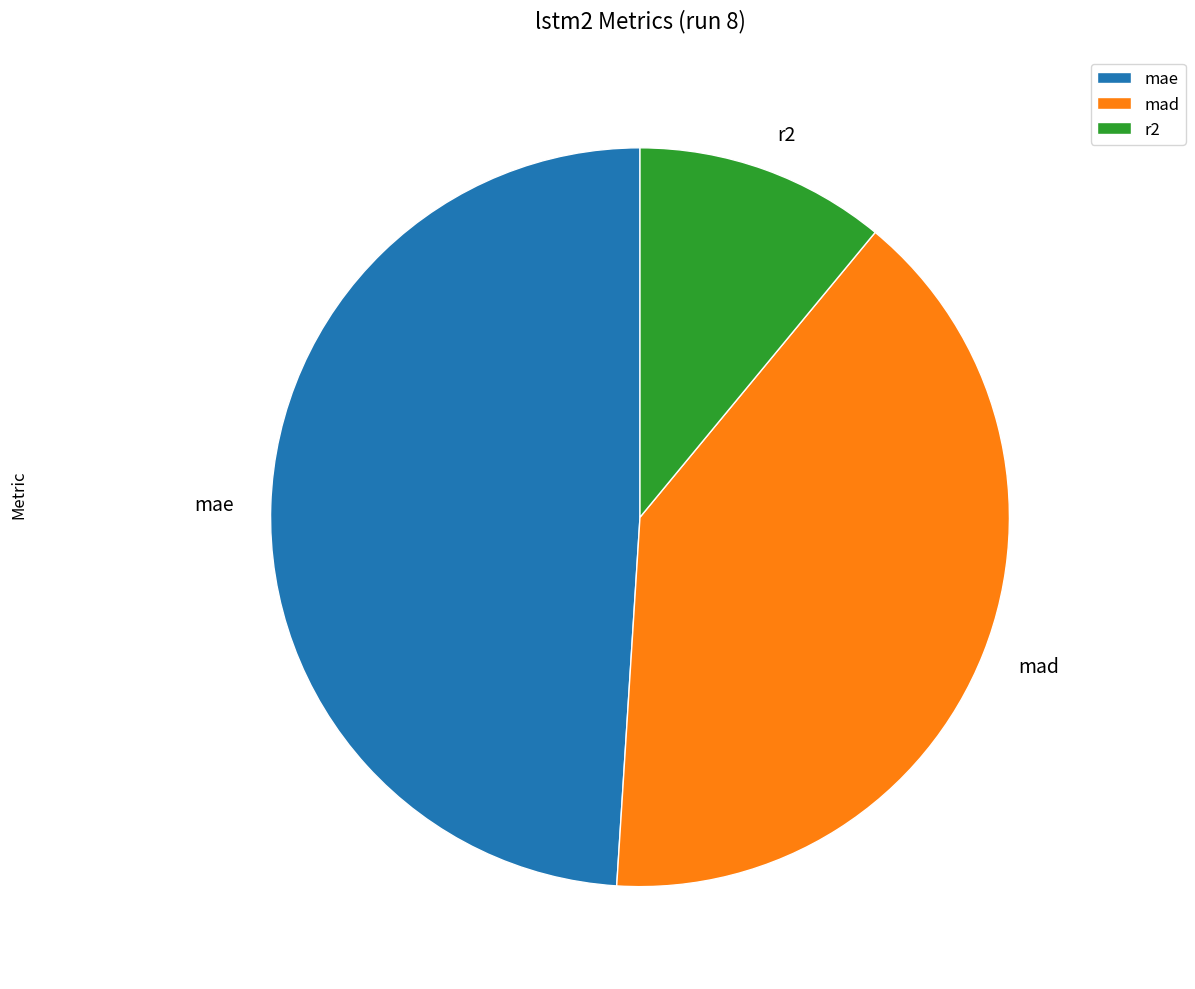

Is mad the majority of the pie?

No